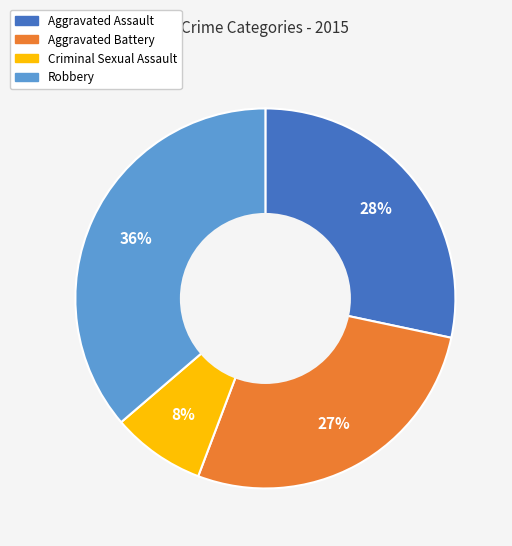

Approximately how many times larger is the value at Robbery compared to Aggravated Assault?

1.3